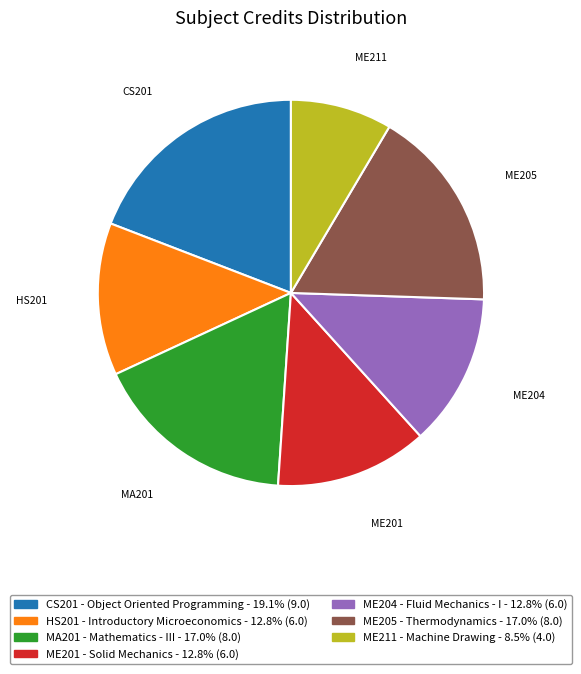

Which has a higher value, CS201 - Object Oriented Programming or ME204 - Fluid Mechanics - I?

CS201 - Object Oriented Programming